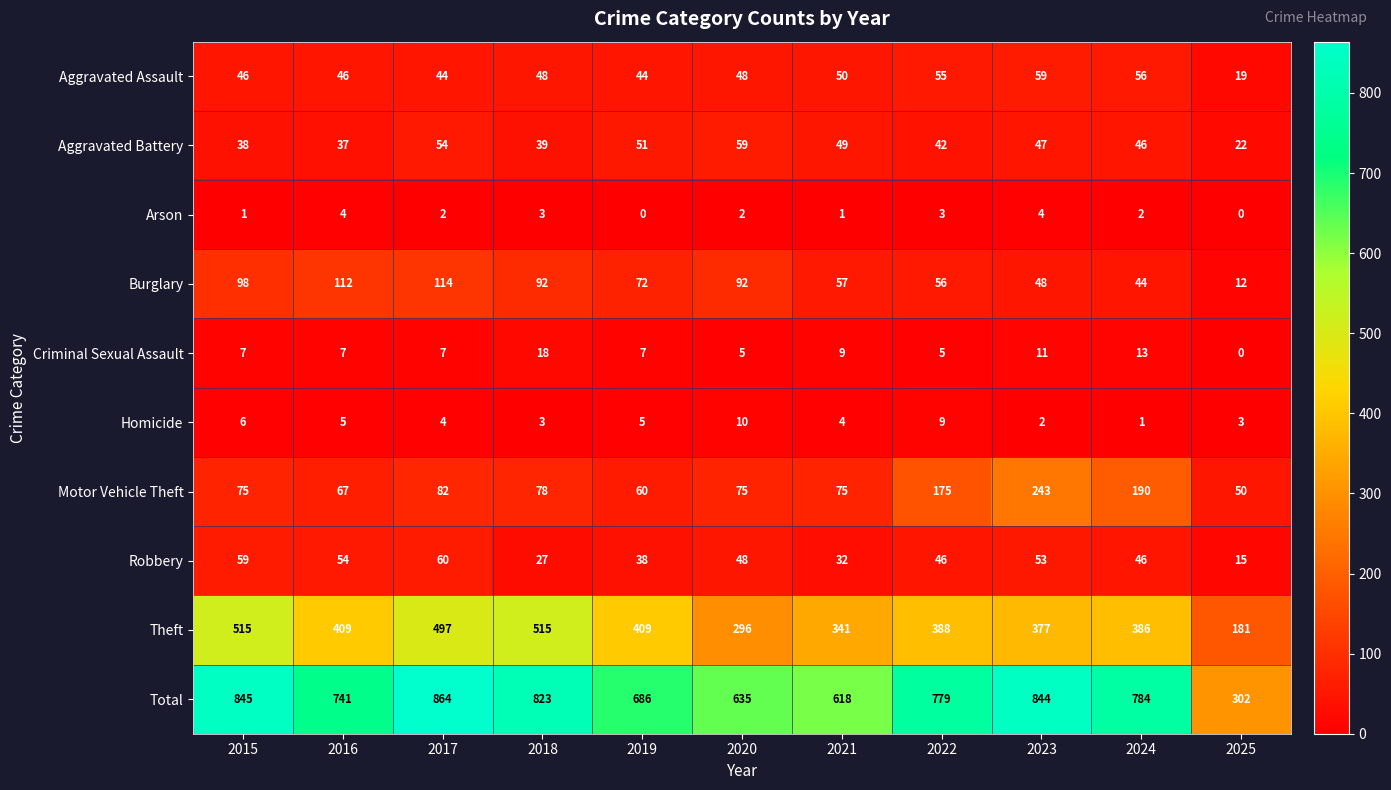

At which category is the sum across all series the highest?

2017